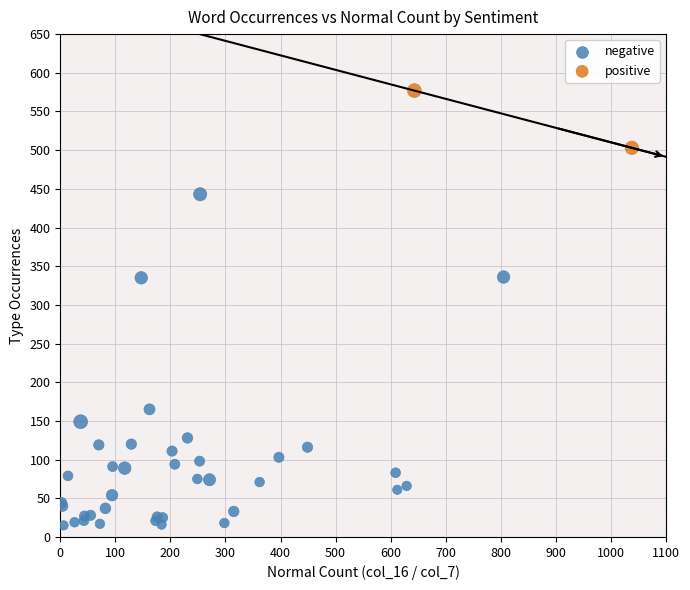

Which series contains the highest Y value?

positive